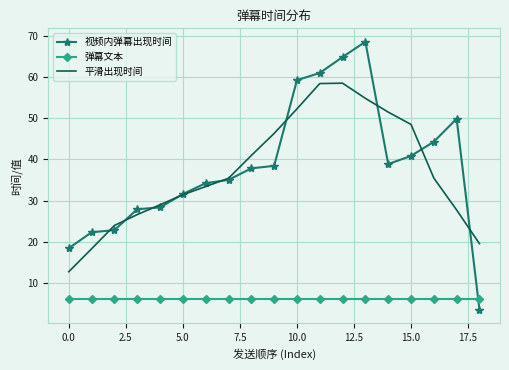

True or false: 平滑出现时间 and 弹幕文本 intersect in this chart.

False